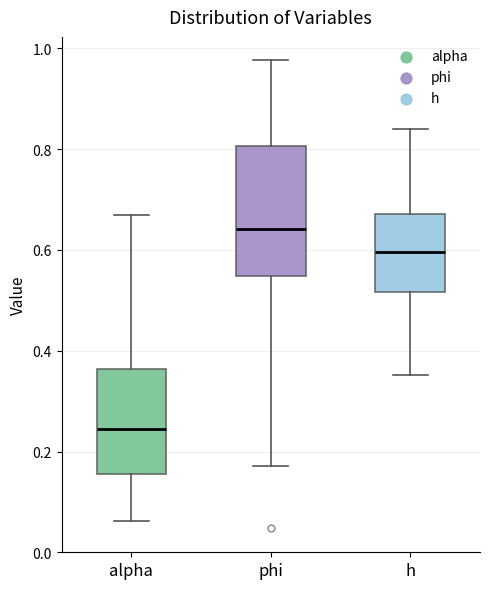

Reading left to right, read every box against the y-axis: the position of its median line, the range the box covers, and the ends of its whiskers. The values are not printed on the chart, so give them approximately, as read against the axis.

alpha: median 0.24, box 0.16 to 0.36, whiskers 0.06 to 0.66
phi: median 0.64, box 0.54 to 0.80, whiskers 0.18 to 0.98
h: median 0.60, box 0.52 to 0.68, whiskers 0.36 to 0.84